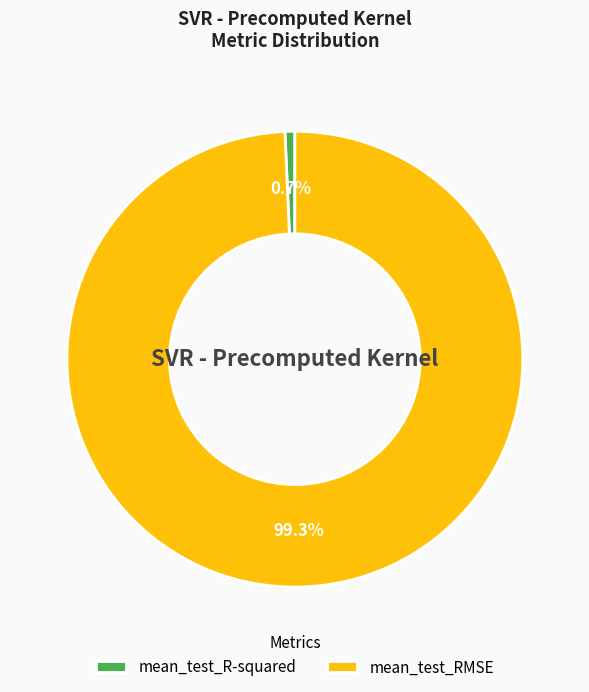

How many segments does this pie chart have?

2